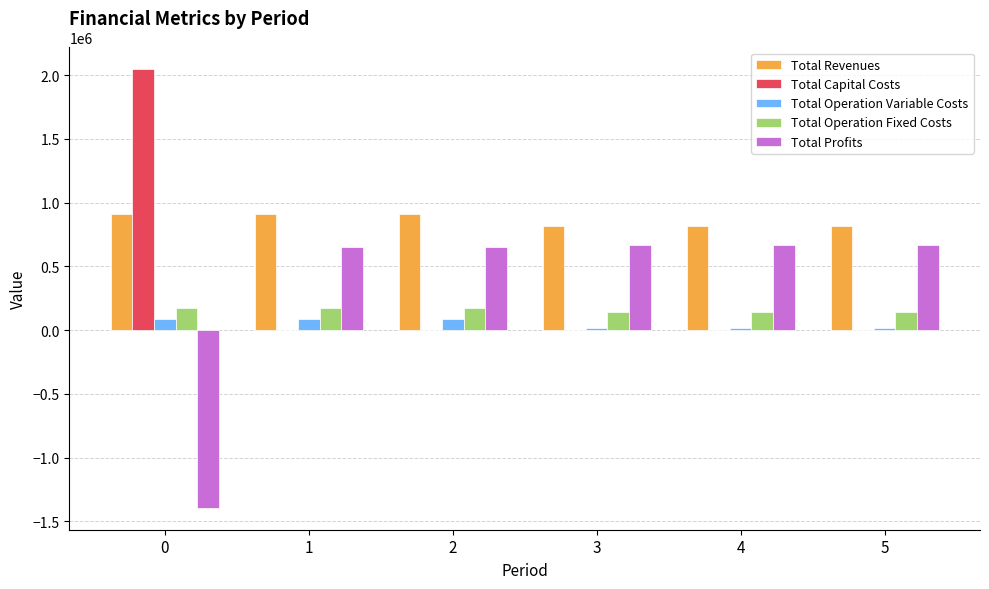

Is it true that Total Operation Variable Costs equals 89075.8 at 0?

True